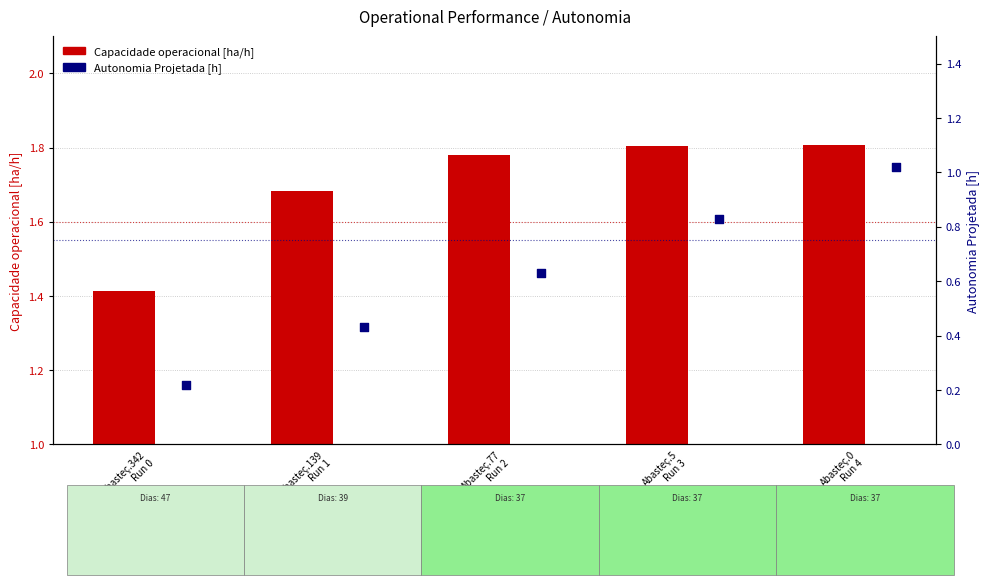

What are all the series names shown in the legend?

Capacidade operacional [ha/h], Autonomia Projetada [h]